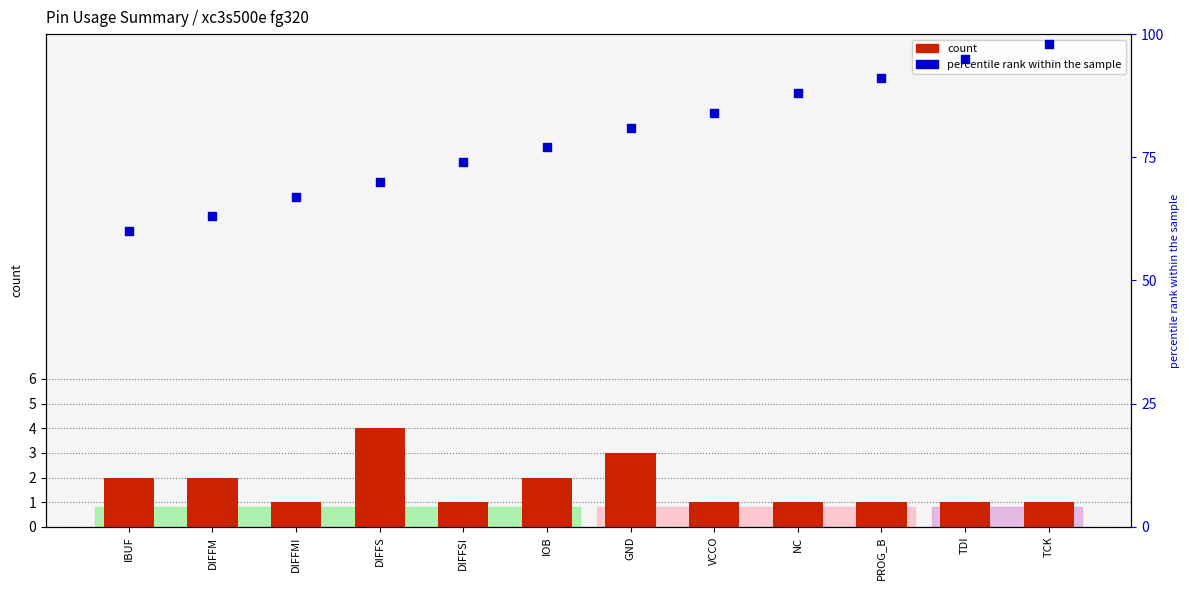

Is the value of percentile rank within the sample at DIFFS greater than the value of count at DIFFMI?

Yes